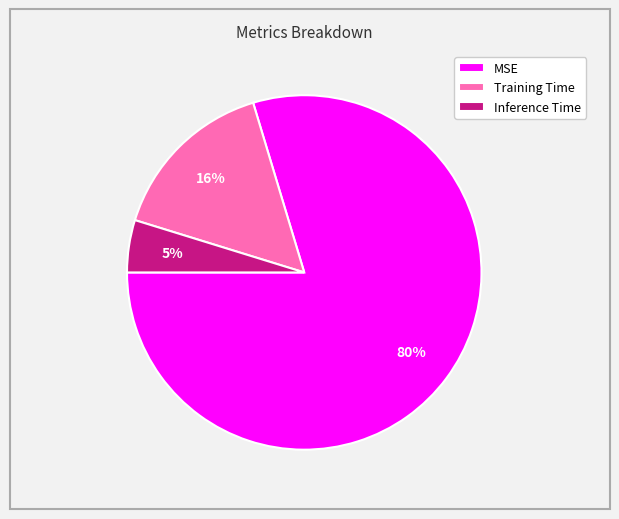

To the nearest percent, what is the average slice percentage?

33%